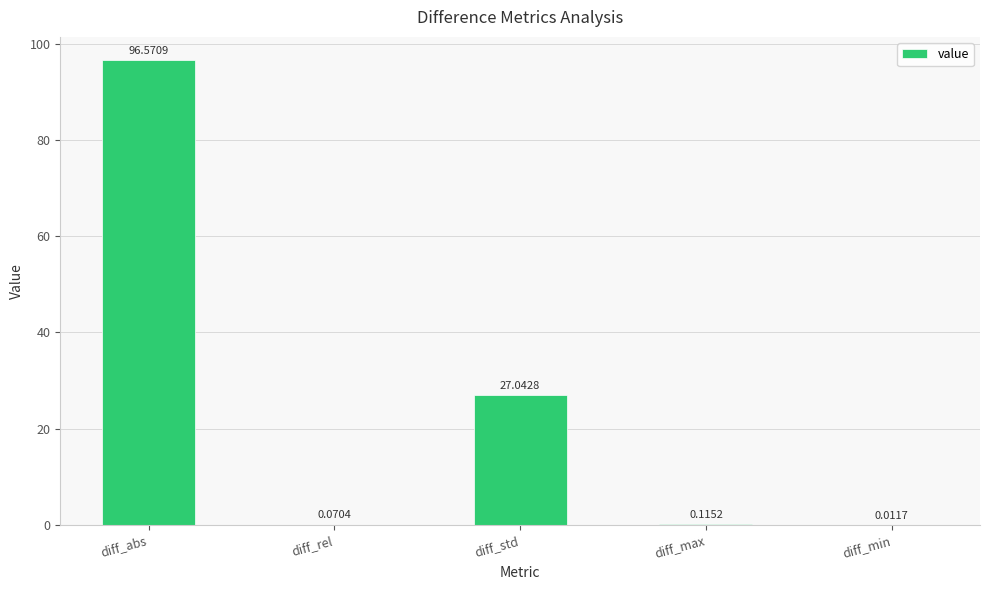

At which label is the value closest to 48?

diff_std